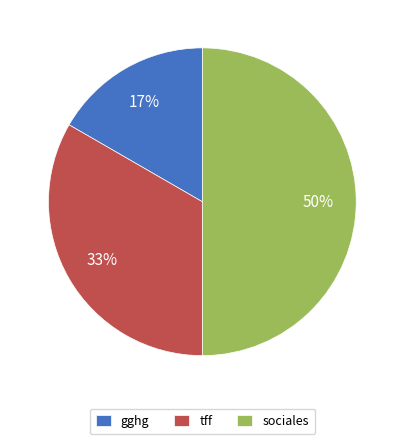

To the nearest percent, what is the combined percentage of sociales and tff?

83%